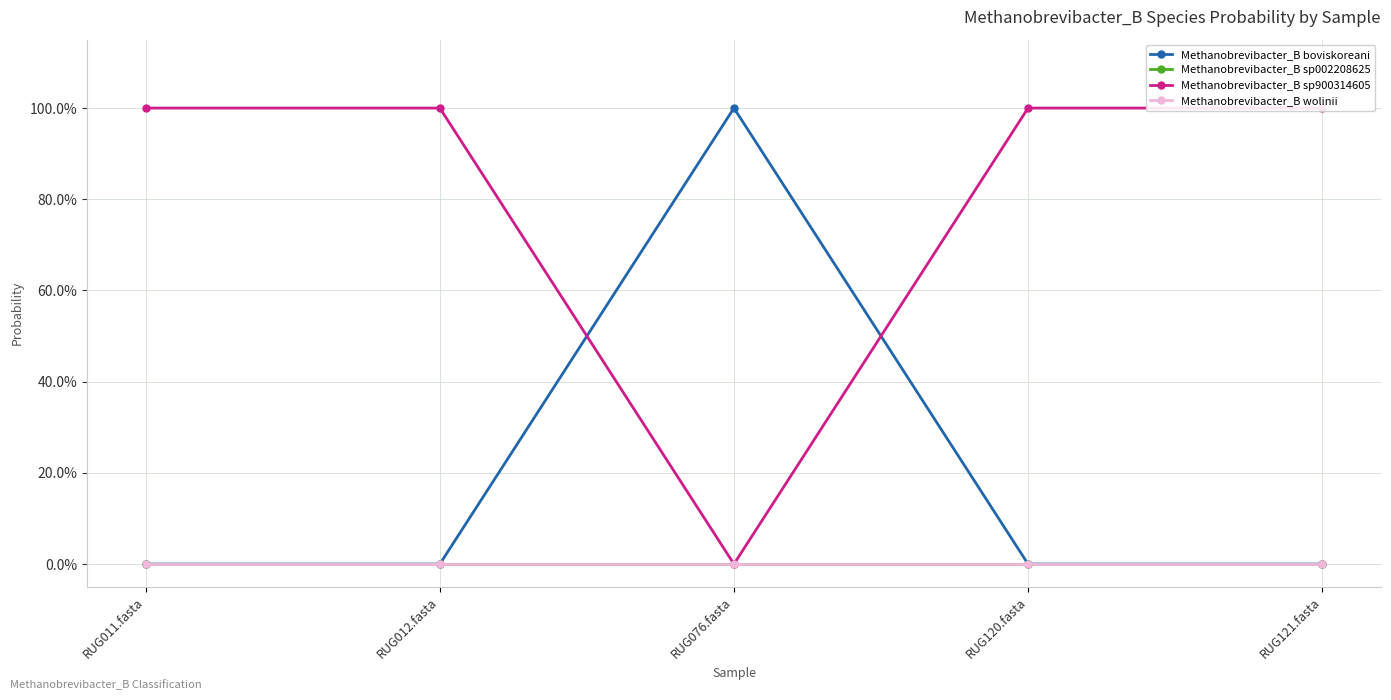

Reading right to left, extract all data points from this chart.

Methanobrevibacter_B boviskoreani: 0.0	0.0	1.0	0.0	0.0
Methanobrevibacter_B sp002208625: 0.0	0.0	0.0	0.0	0.0
Methanobrevibacter_B sp900314605: 1.0	1.0	0.0	1.0	1.0
Methanobrevibacter_B wolinii: 0.0	0.0	0.0	0.0	0.0